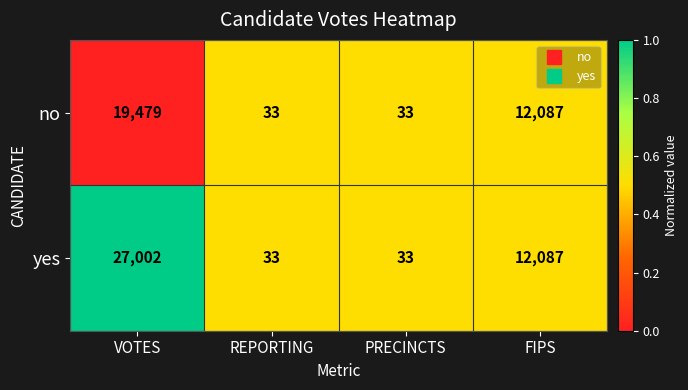

What is the highest value of the no series?

19479